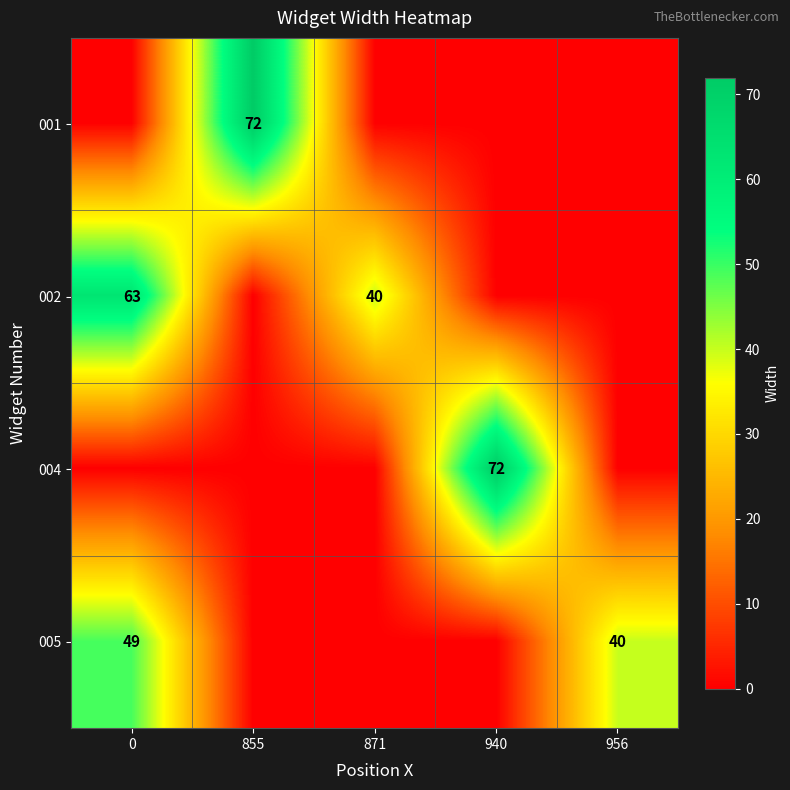

At how many categories does at least one series exceed 31?

5